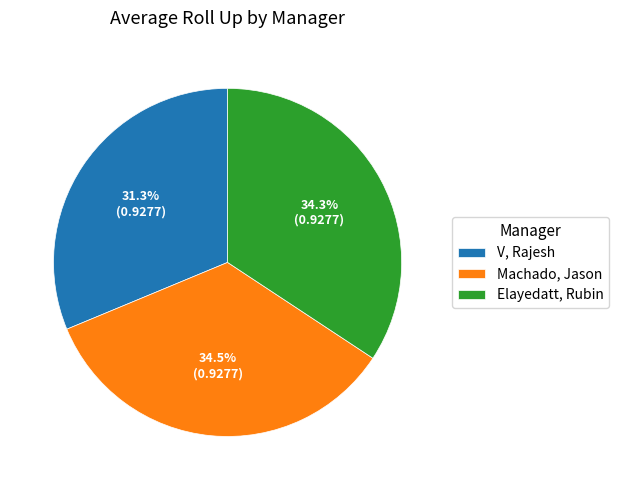

Which slice is the smallest?

V, Rajesh